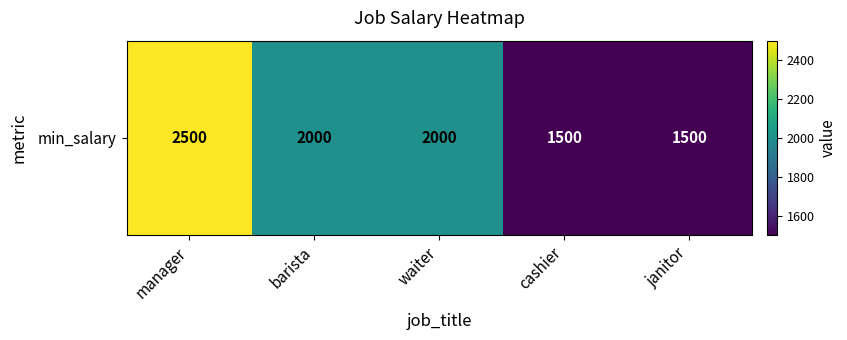

Reading left to right, extract all data points from this chart.

manager=2500	barista=2000	waiter=2000	cashier=1500	janitor=1500